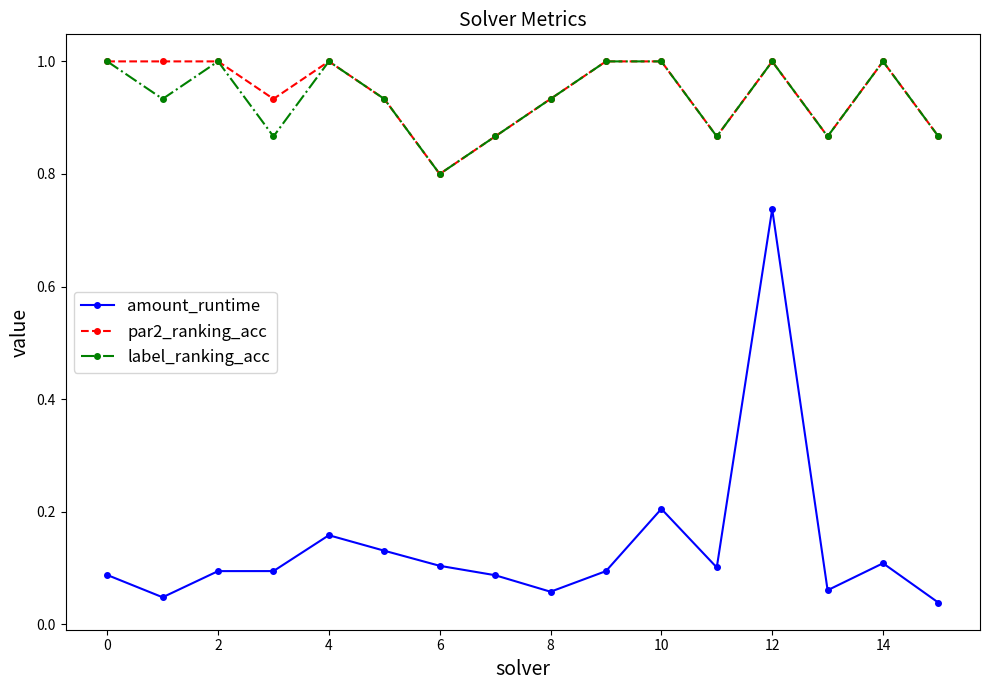

Which series has the widest spread of values?

amount_runtime